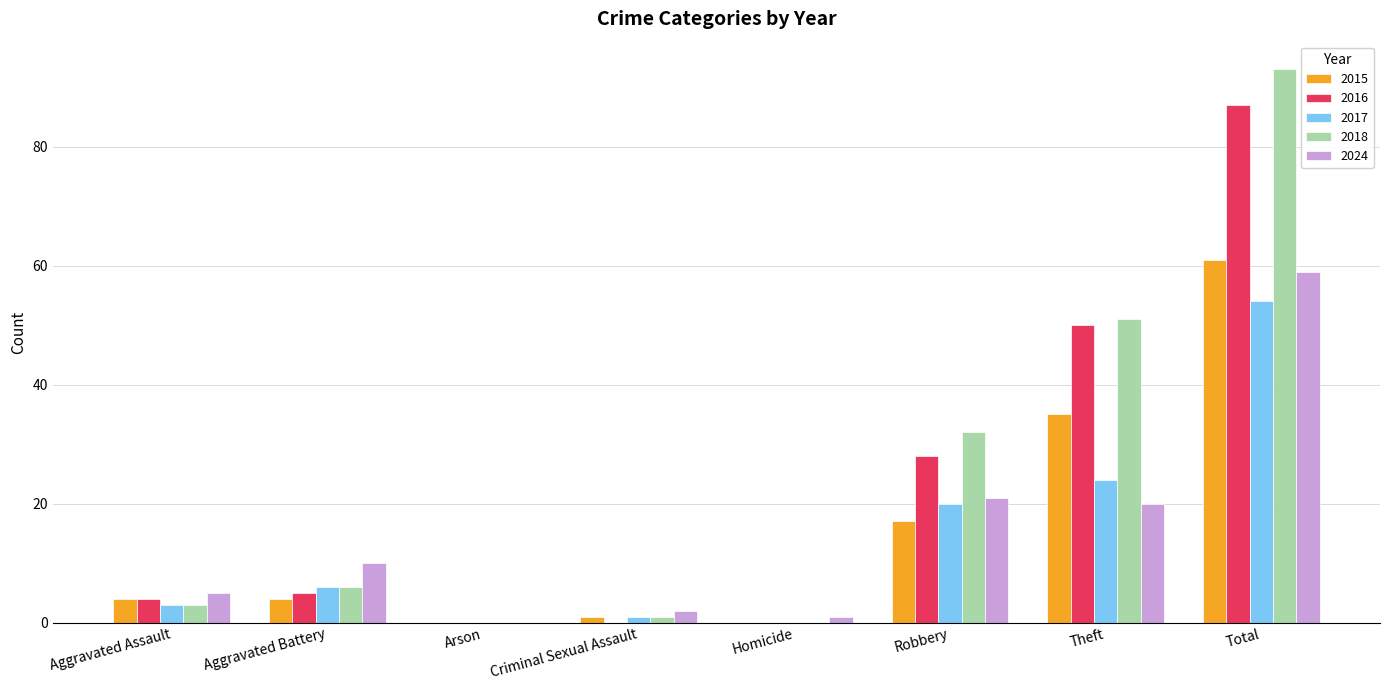

How many data points does each series have?

8